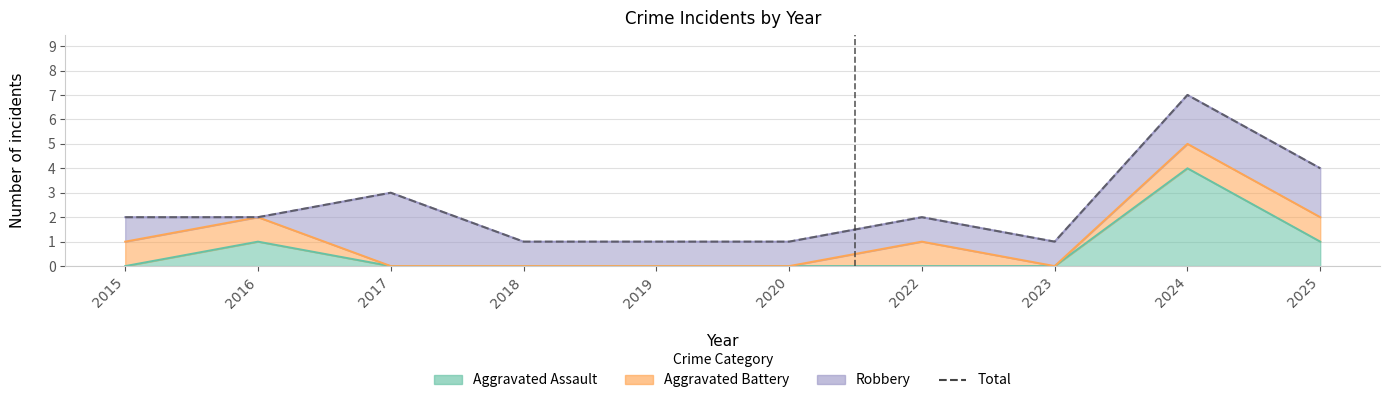

What is the value of the 8th point from the left?

1